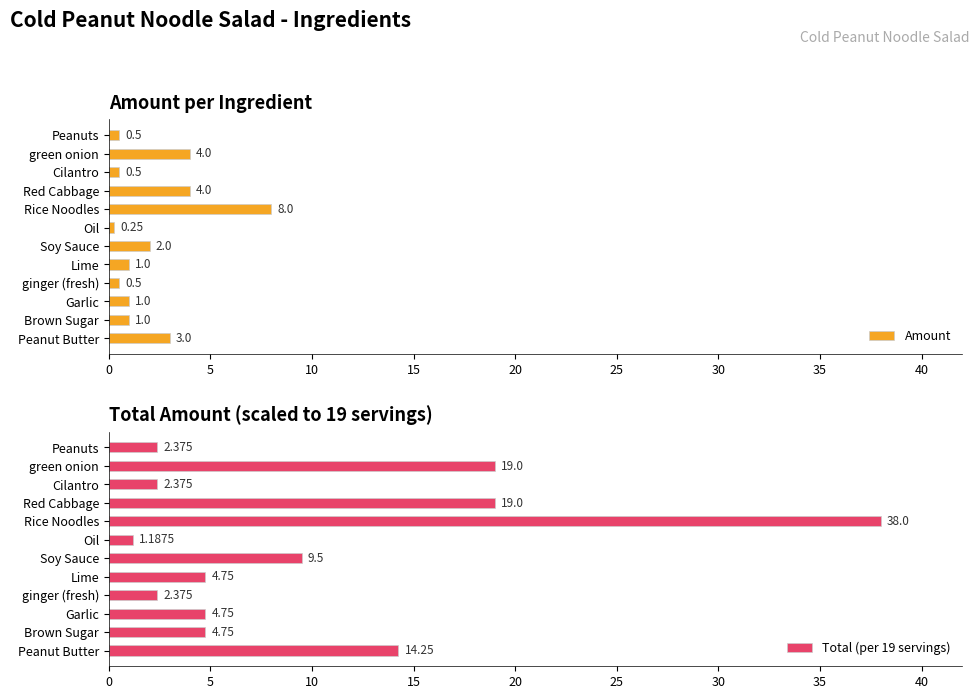

What is the maximum value shown in the chart?

38.0